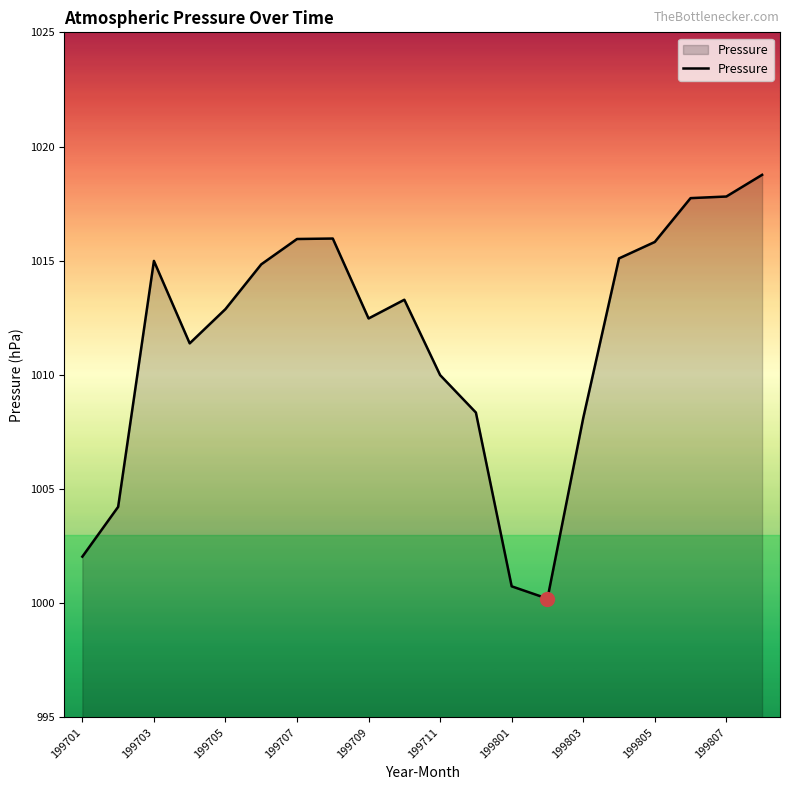

What is the smallest value displayed?

1000.2